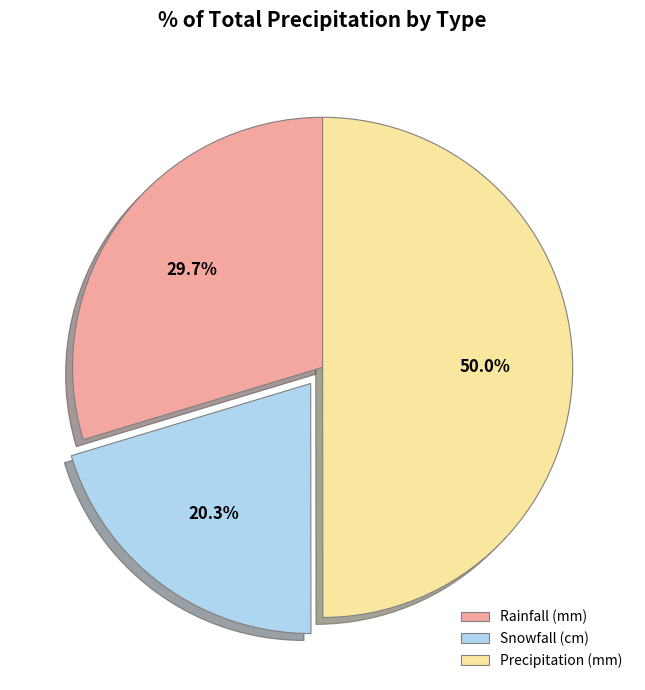

Which slice is the smallest?

Snowfall (cm)